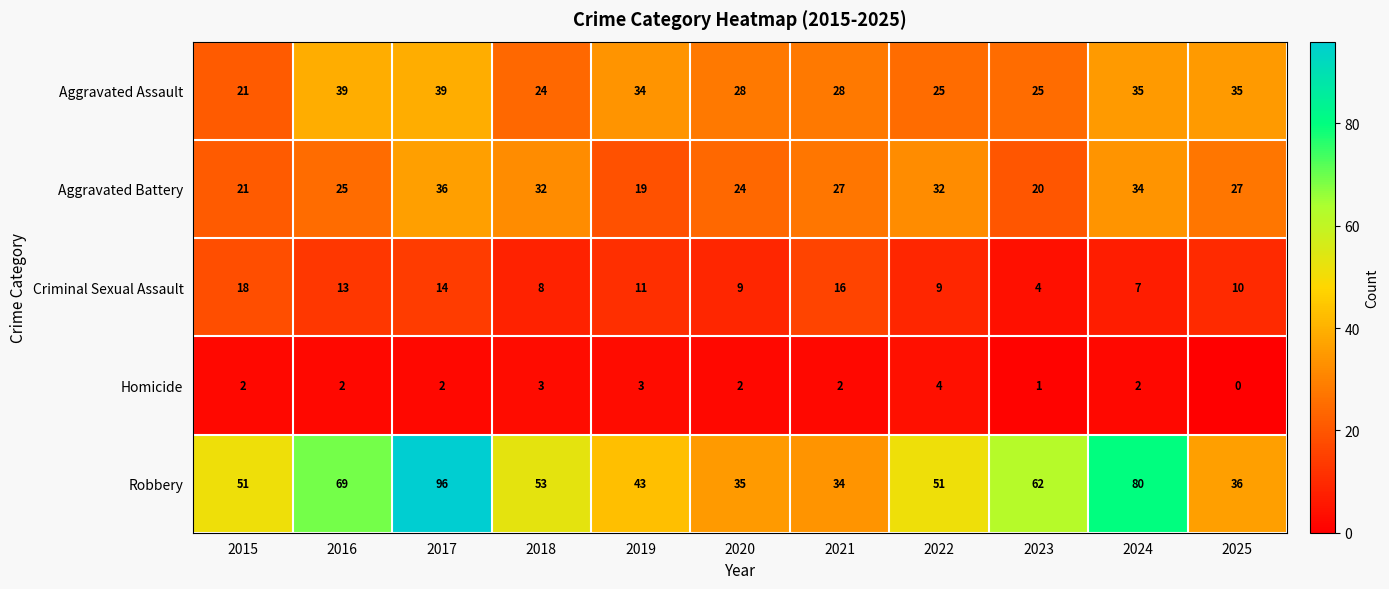

What is the total value across all series at 2023?

112